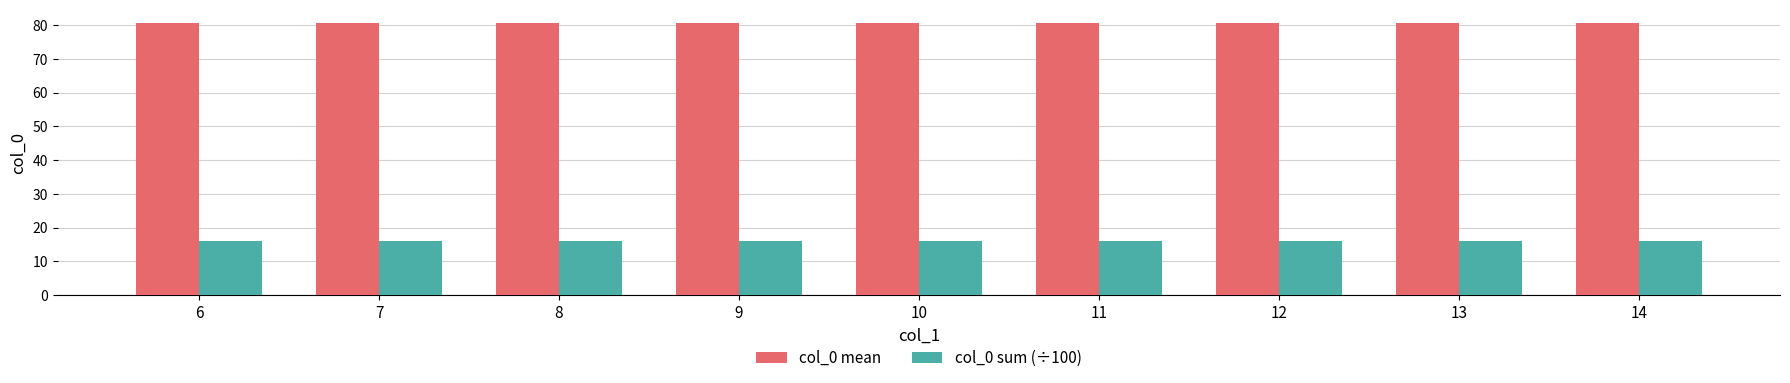

At how many categories does at least one series exceed 73?

9